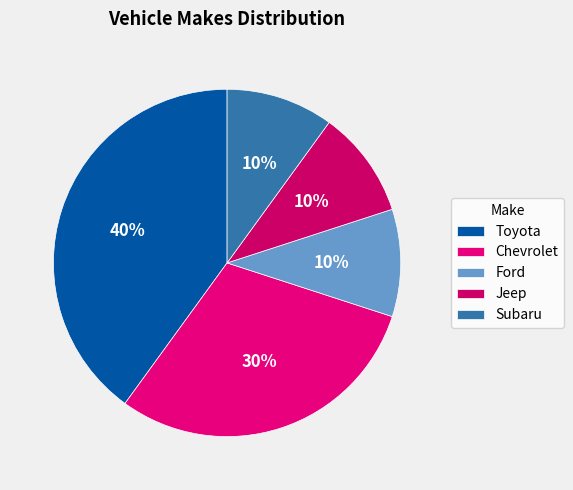

To the nearest percent, what percentage of the pie is Chevrolet?

30%